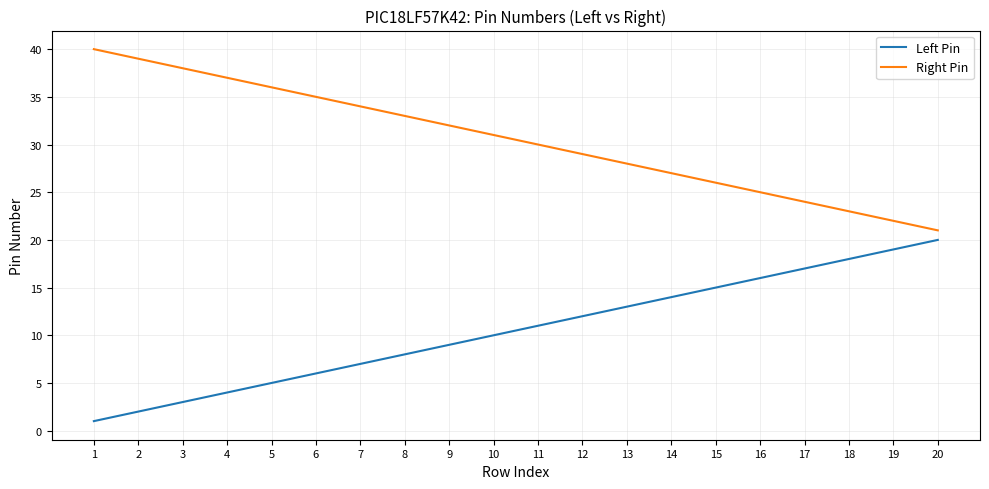

Does the chart display data point markers on the line(s)?

No